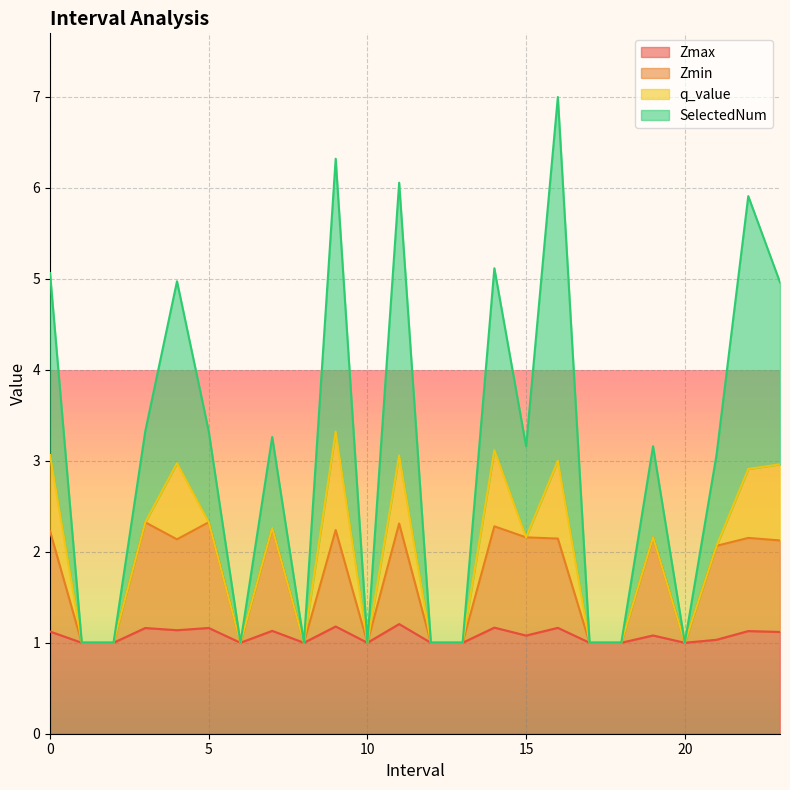

At which category is the sum across all series the highest?

16.0